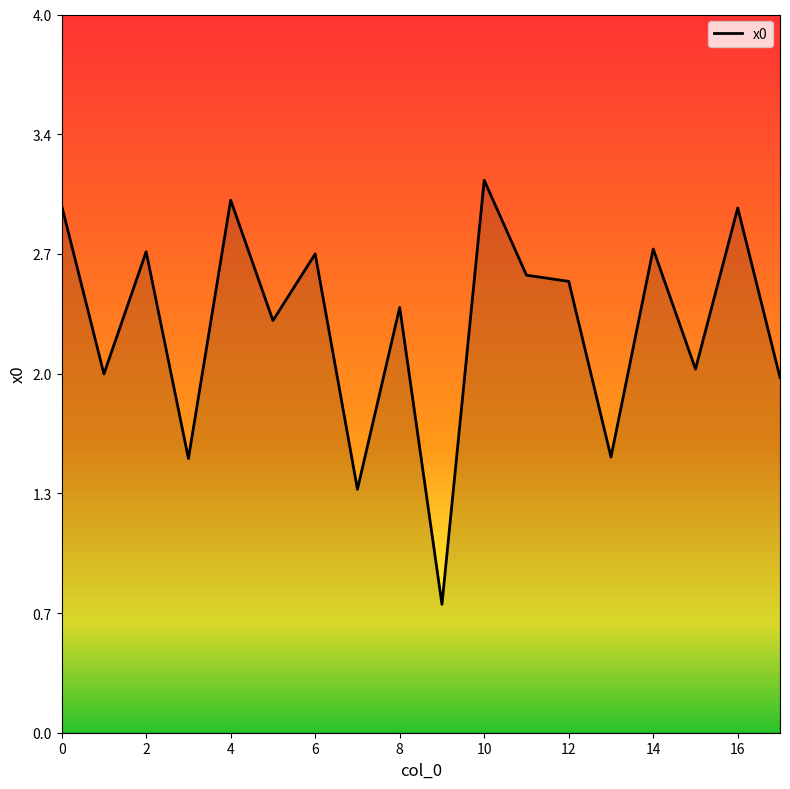

How many interior local valleys (lower than both neighbors) does the data have?

7